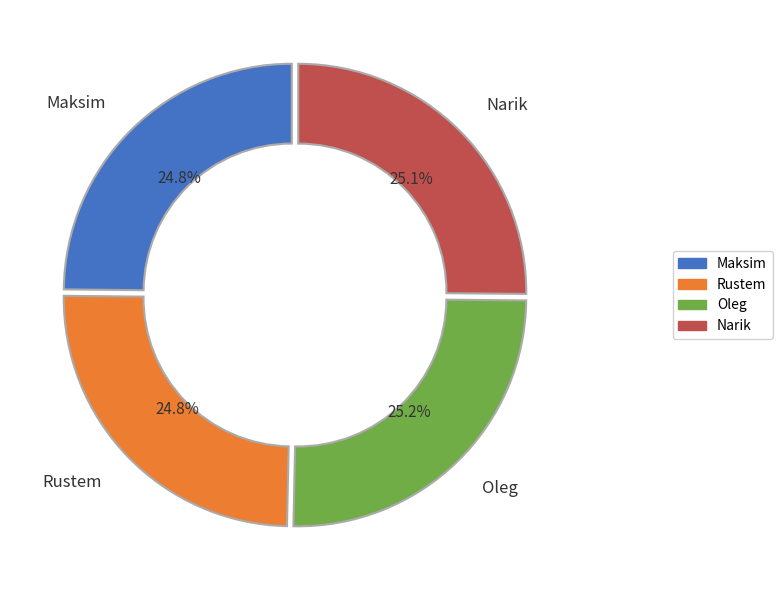

To the nearest percent, what is the average slice percentage?

25%